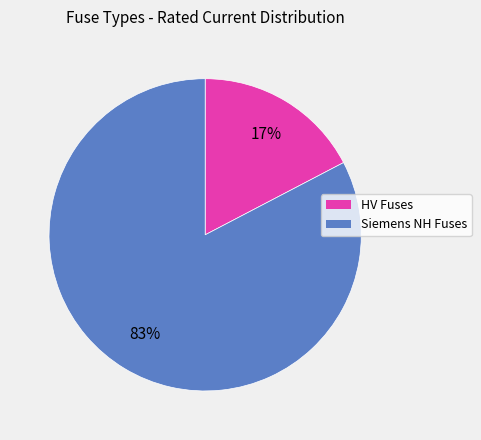

How many segments does this pie chart have?

2